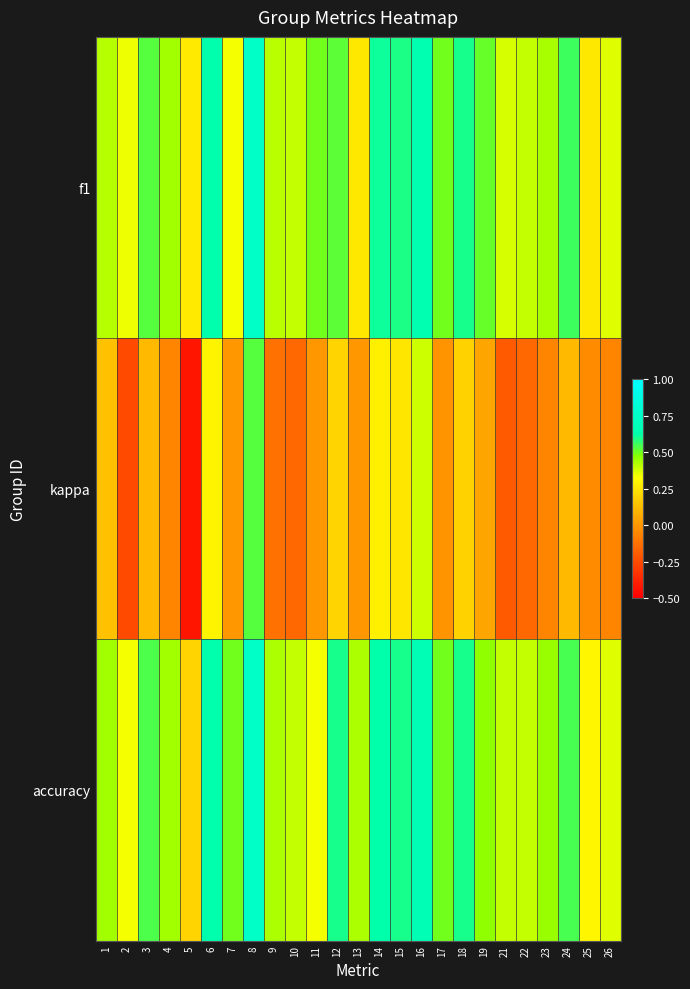

Reading left to right, what are all the values shown in this chart?

f1: 1=0.4	2=0.3	3=0.5	4=0.4	5=0.3	6=0.6	7=0.3	8=0.8	9=0.4	10=0.4	11=0.5	12=0.5	13=0.3	14=0.6	15=0.6	16=0.7	17=0.5	18=0.6	19=0.5	21=0.4	22=0.4	23=0.4	24=0.6	25=0.3	26=0.4
kappa: 1=0.1	2=-0.2	3=0.1	4=-0.1	5=-0.4	6=0.3	7=0.0	8=0.5	9=-0.1	10=-0.2	11=0.0	12=0.2	13=0.0	14=0.3	15=0.2	16=0.4	17=-0.0	18=0.2	19=0.0	21=-0.2	22=-0.2	23=-0.1	24=0.1	25=-0.0	26=-0.1
accuracy: 1=0.4	2=0.3	3=0.5	4=0.4	5=0.2	6=0.6	7=0.5	8=0.8	9=0.4	10=0.4	11=0.3	12=0.6	13=0.4	14=0.6	15=0.6	16=0.7	17=0.5	18=0.6	19=0.5	21=0.4	22=0.4	23=0.5	24=0.5	25=0.3	26=0.4